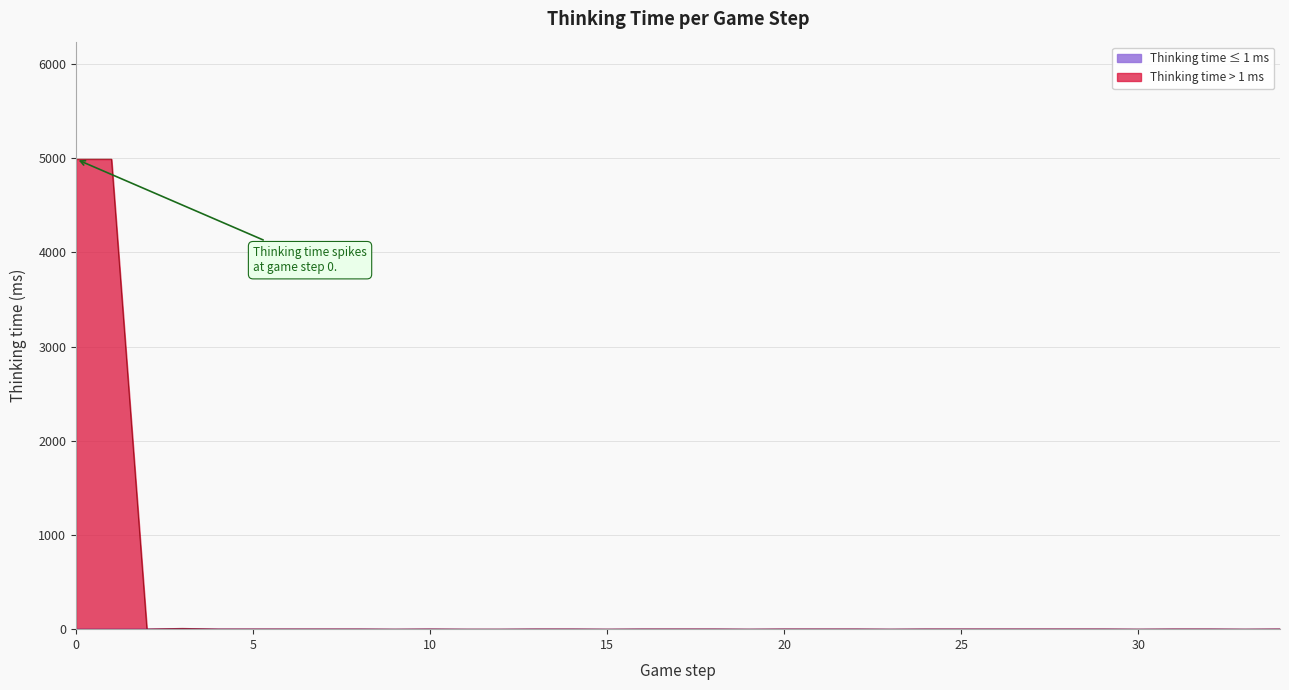

True or false: the data shows 0 at 12.

True